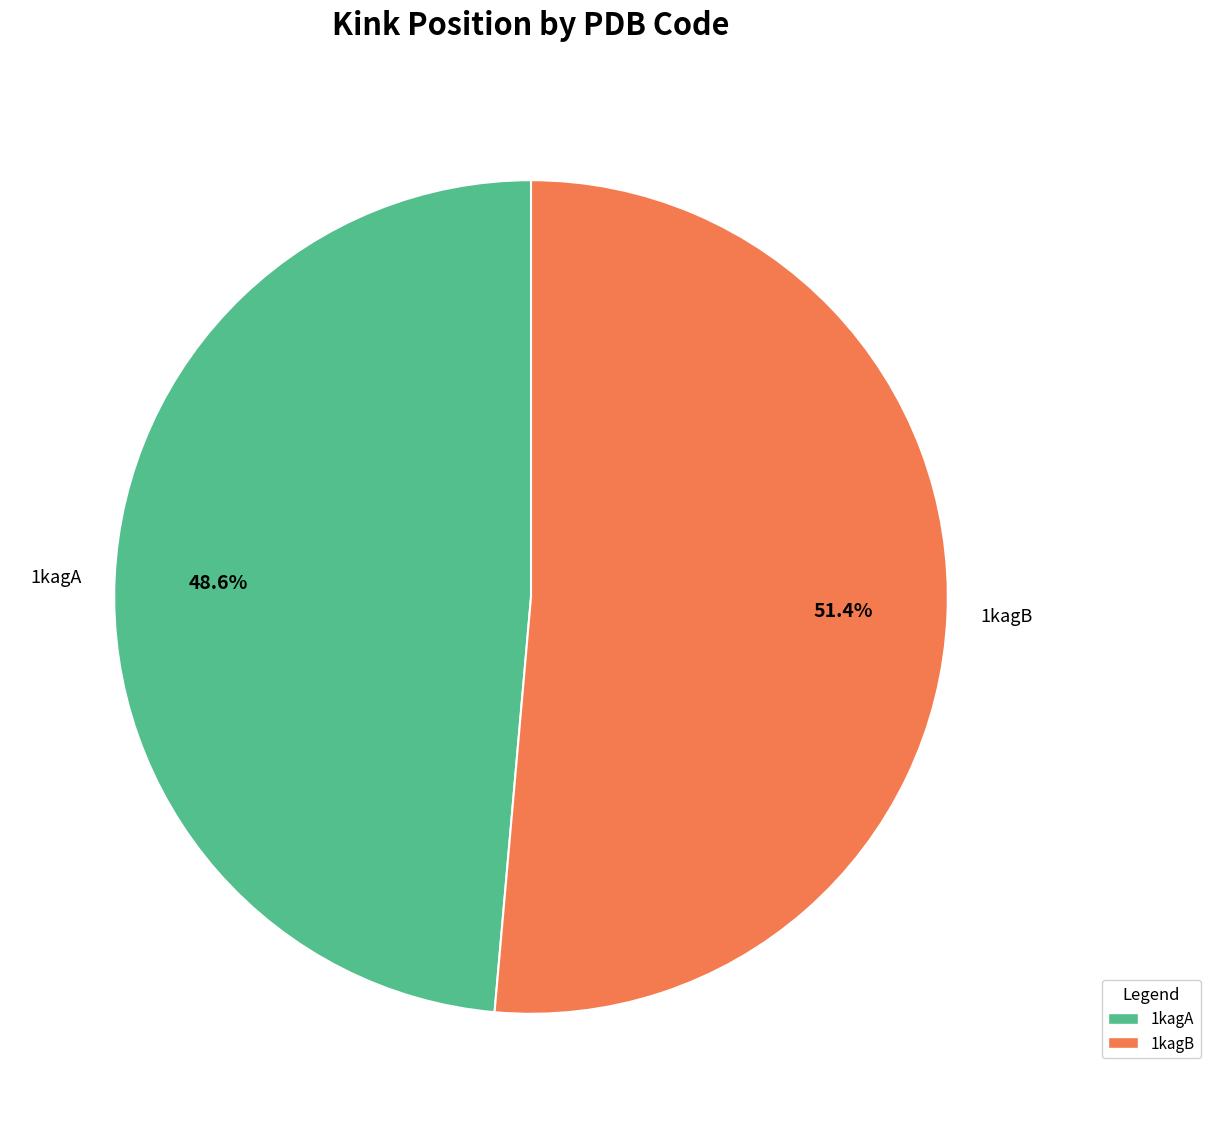

Which slice is the smallest?

1kagA